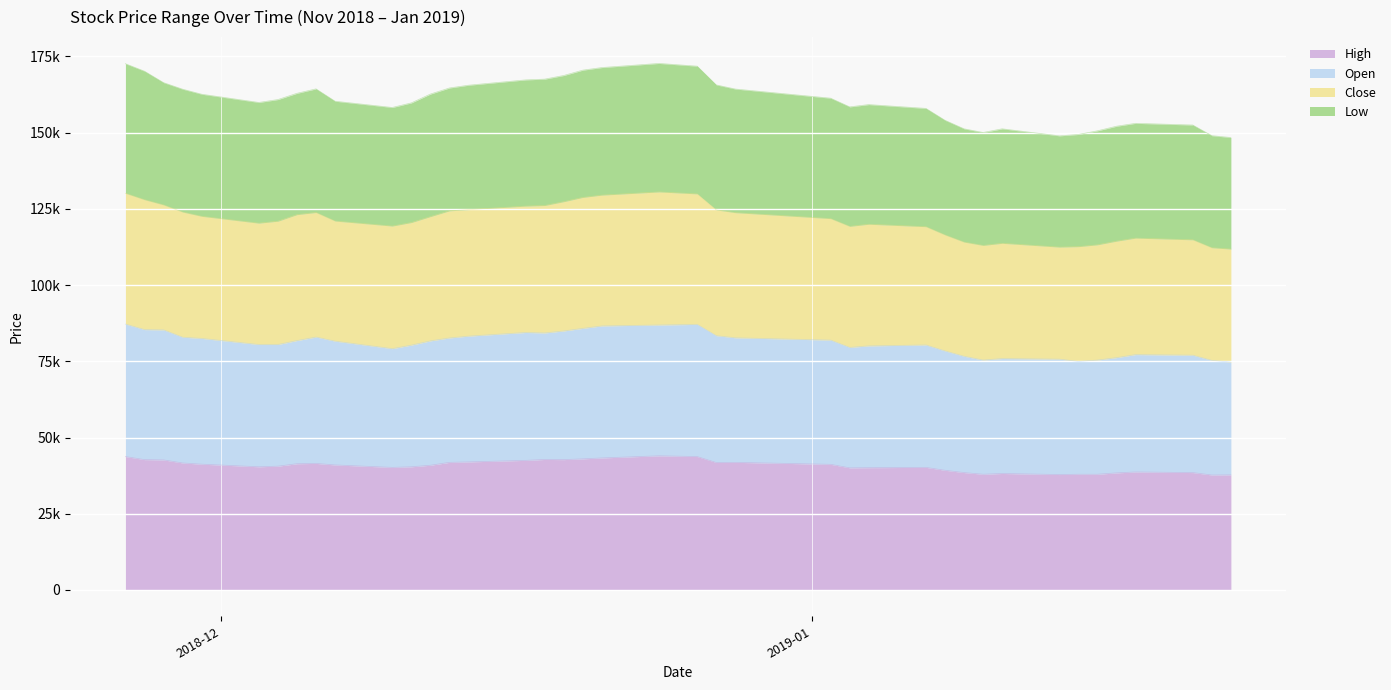

Rank the series by their average value, from lowest to highest.

High, Open, Low, Close